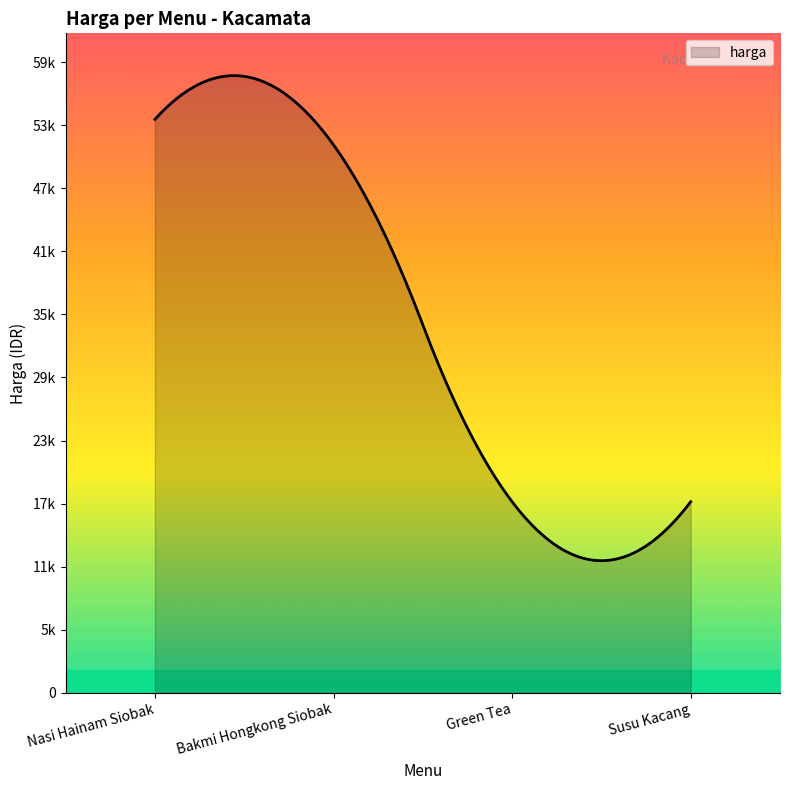

Does the chart have visible grid lines?

No